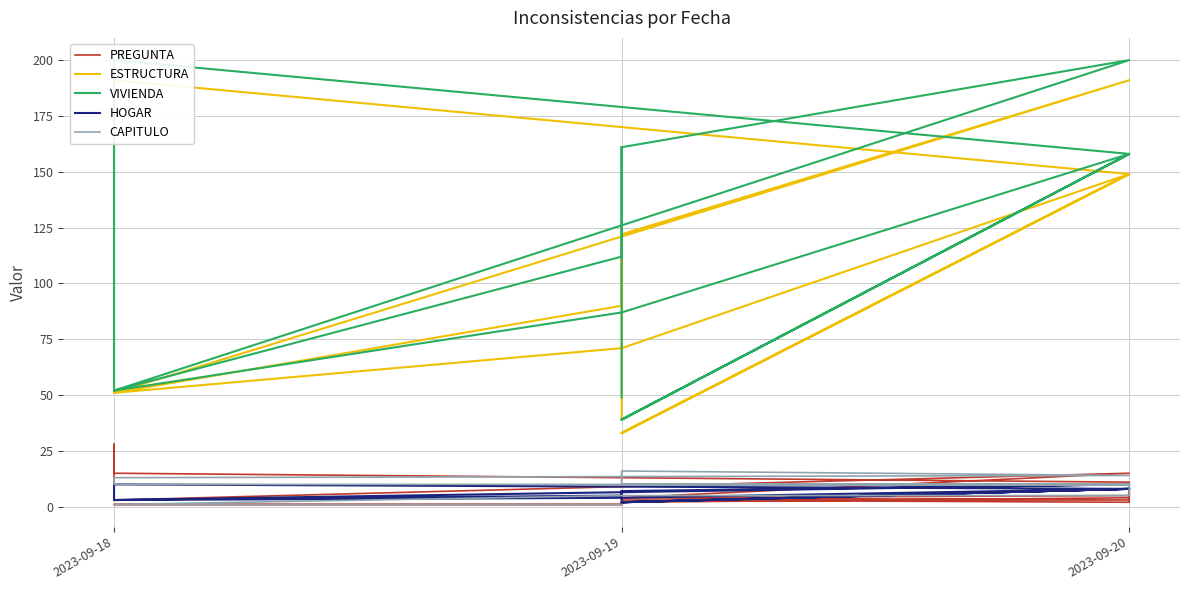

What is the label of the 39th point from the right?

2023-09-19